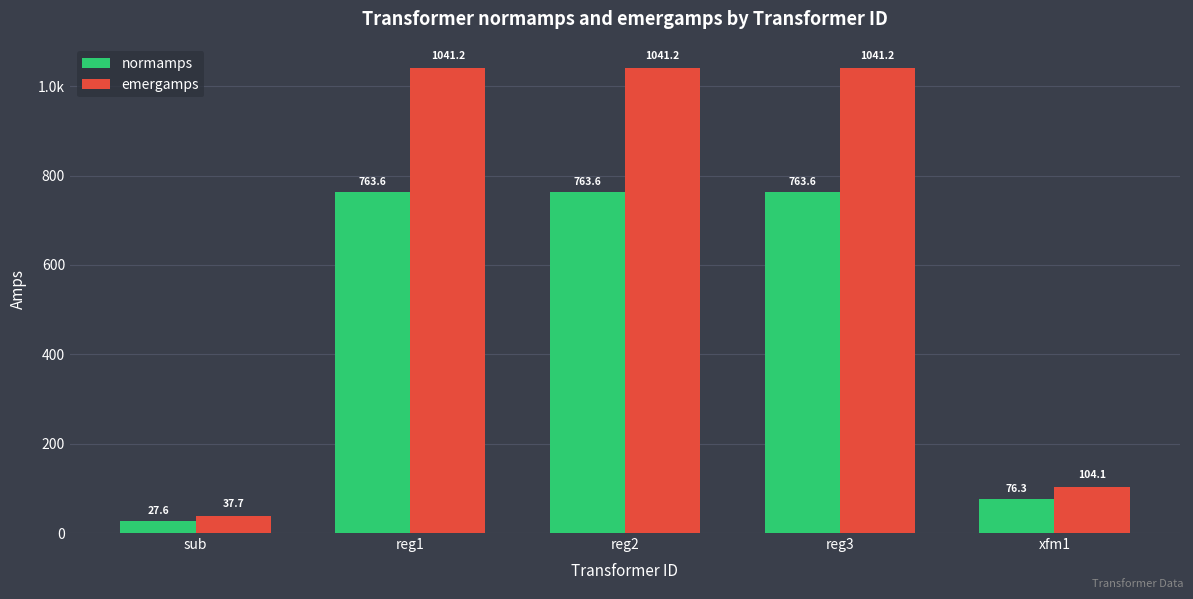

What is the lowest value of the normamps series?

27.6